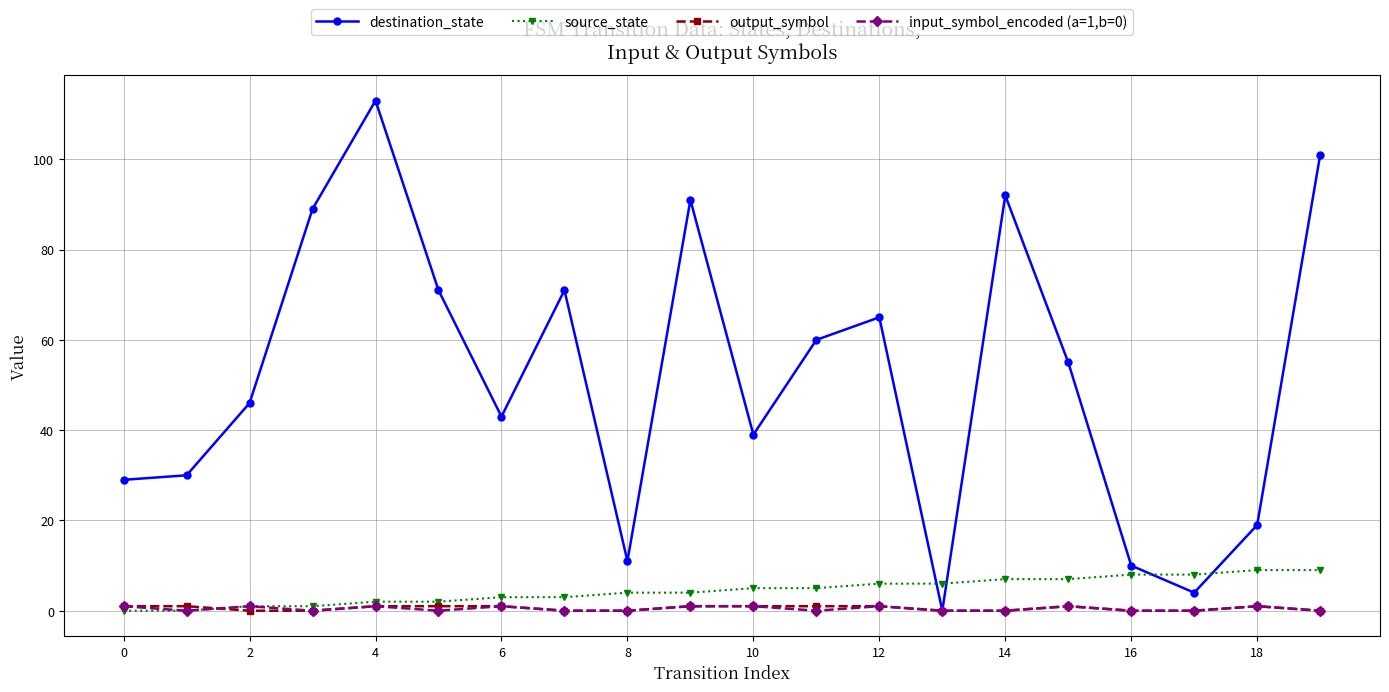

How many times do destination_state and source_state cross each other?

4